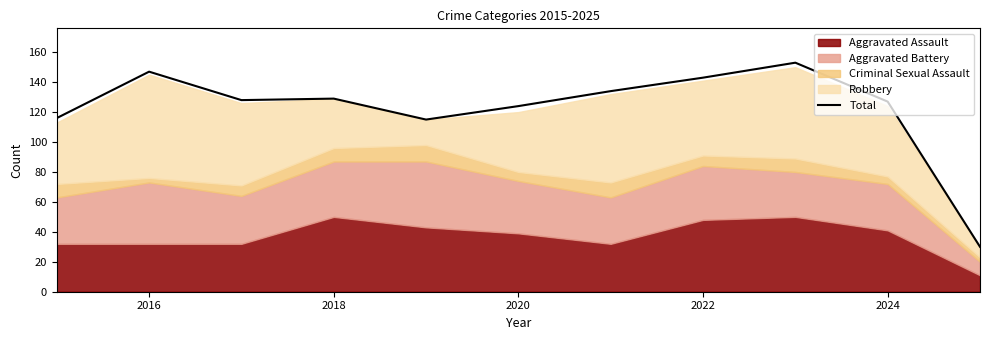

What is the difference between the maximum and minimum values?

123